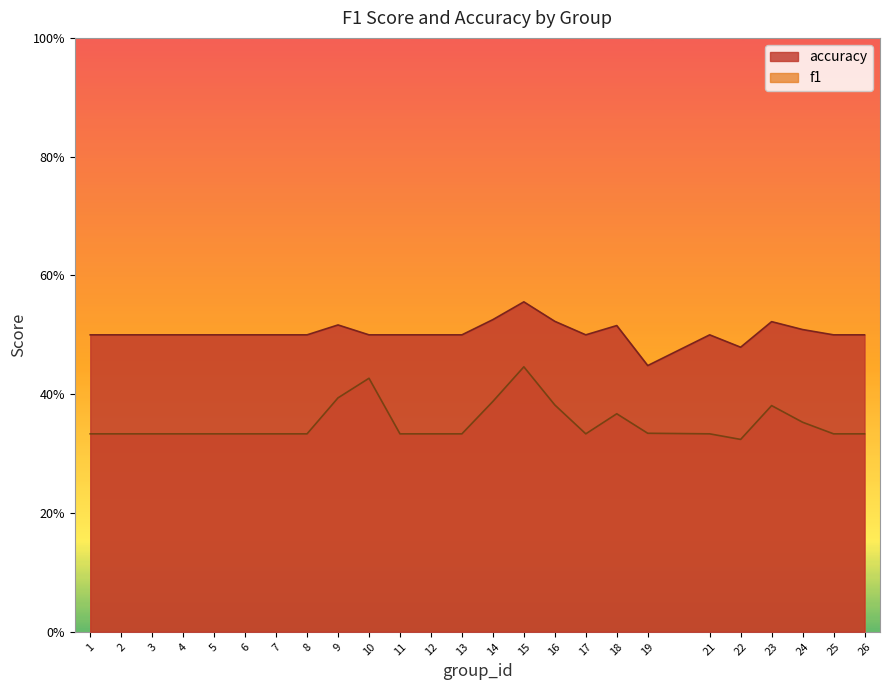

Between 10 and 11, which series saw the biggest shift?

f1